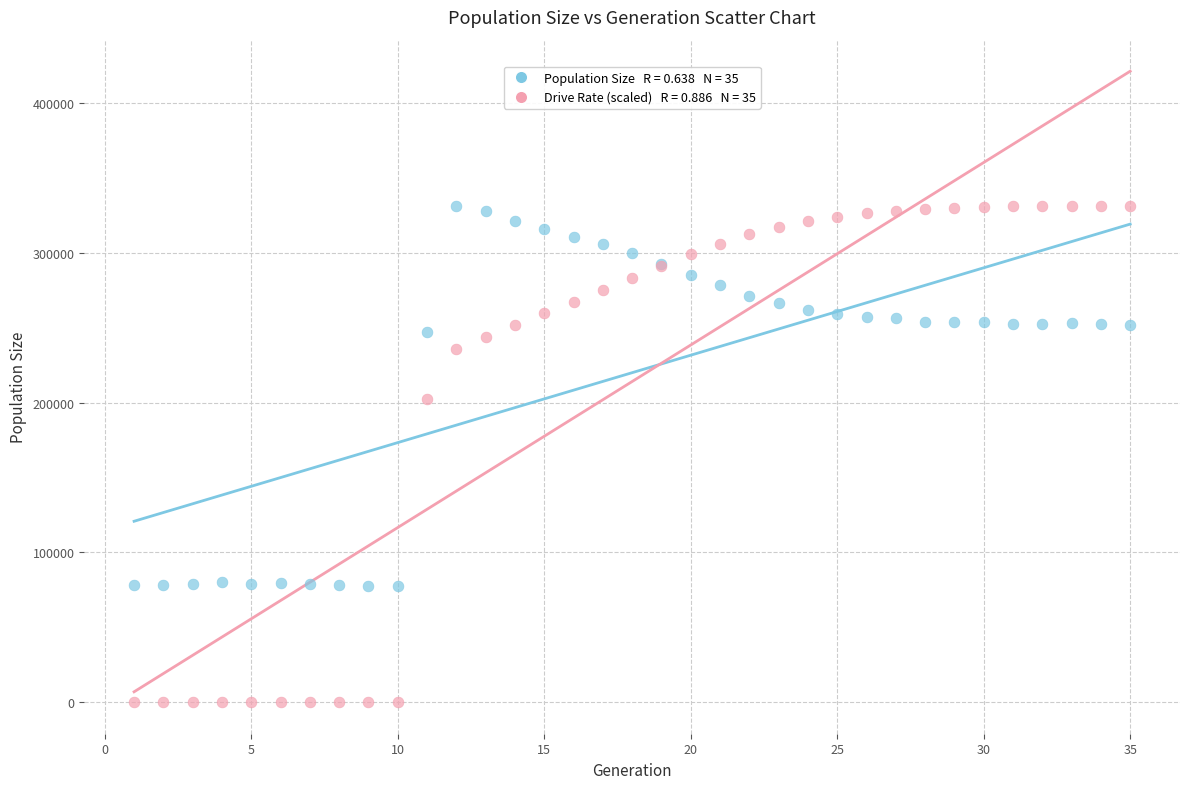

Across all series, what Y value is closest to 165733?

202422.9